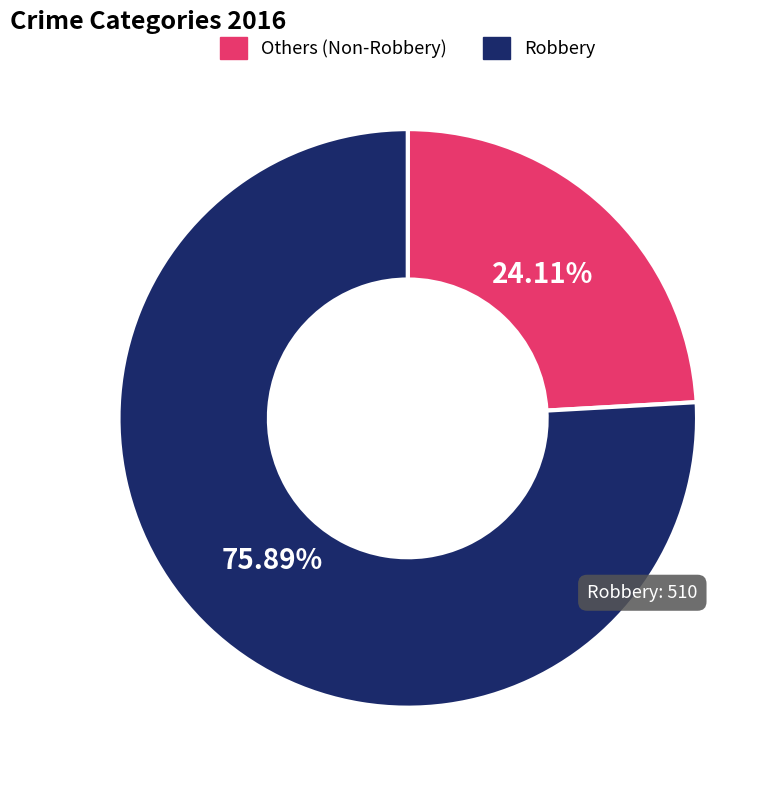

Is there any slice that represents more than half of the pie?

Yes